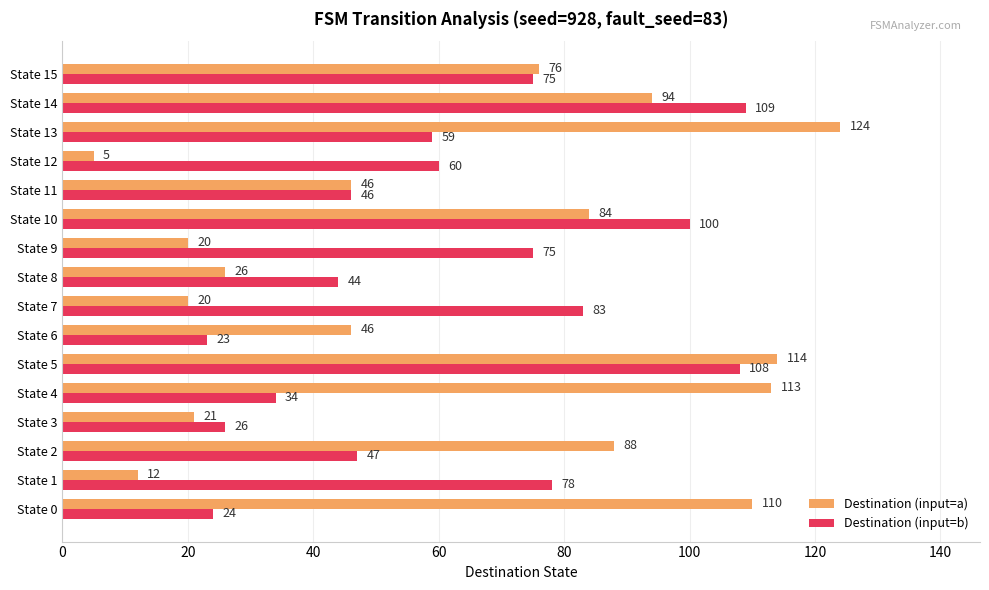

Which category has the lowest value in the Destination (input=a) series?

State 12